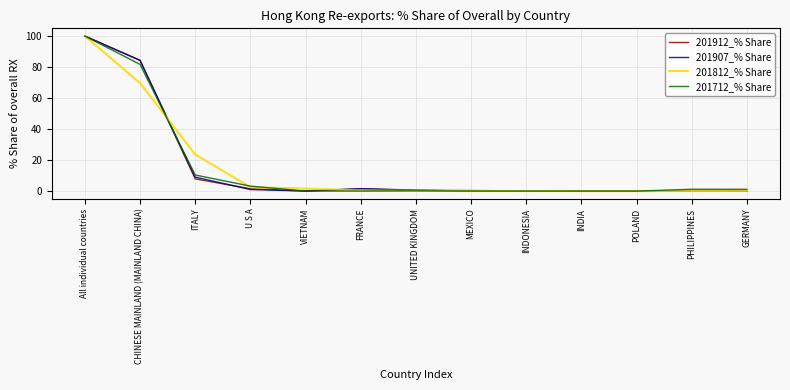

In 201812_% Share, how many points are higher than both neighbors (excluding endpoints)?

1